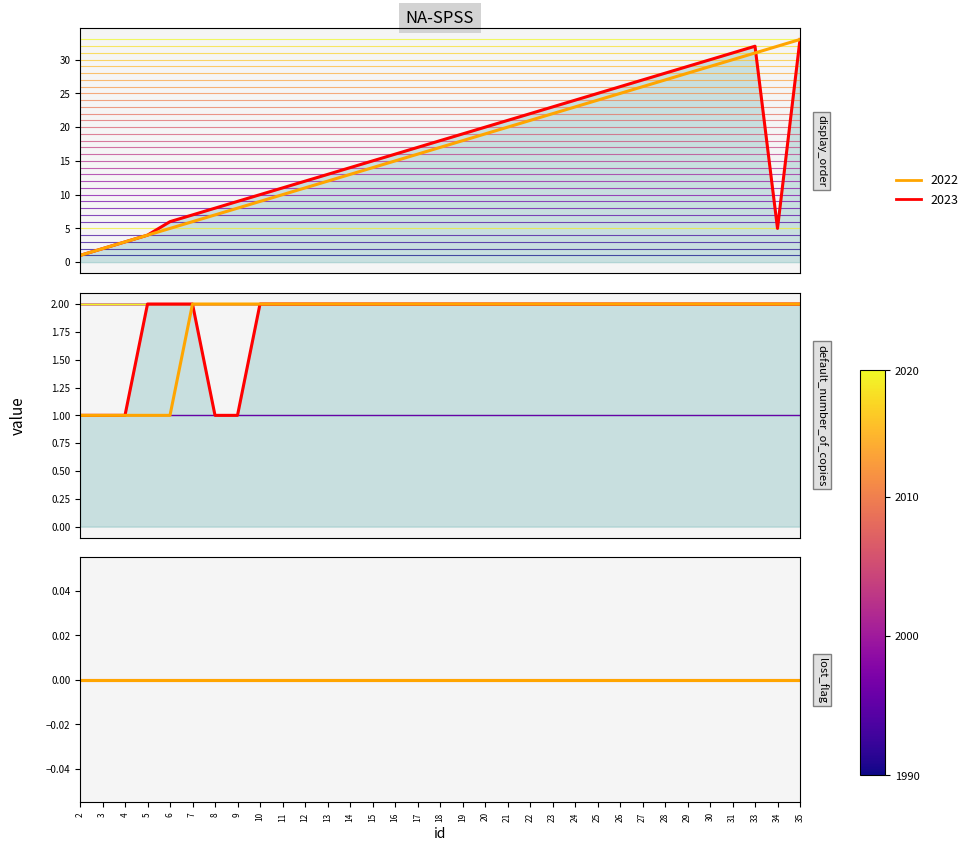

What is the sum of all default_number_of_copies values?

61